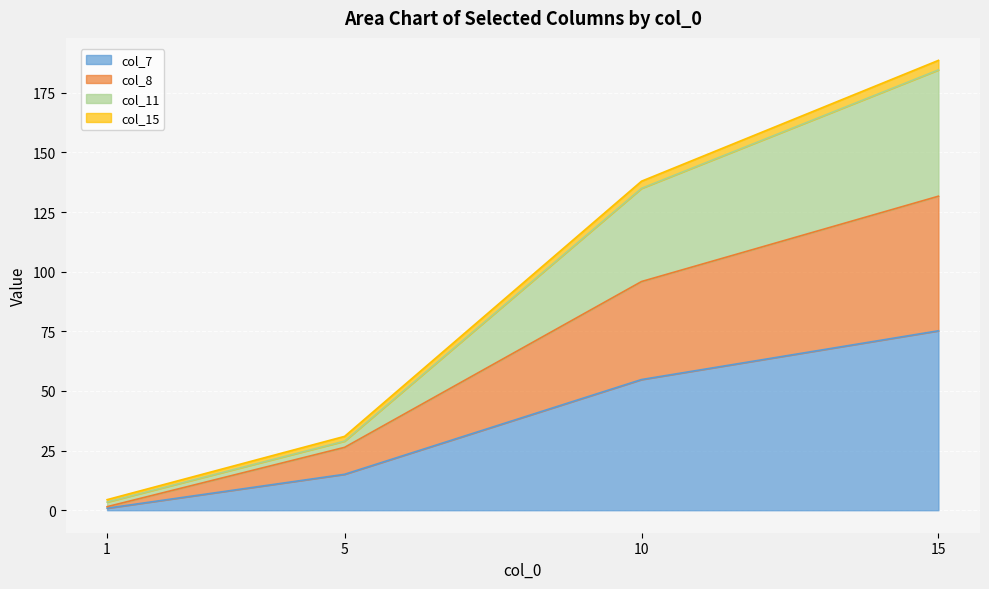

At which category does the chart reach its minimum across all series?

1